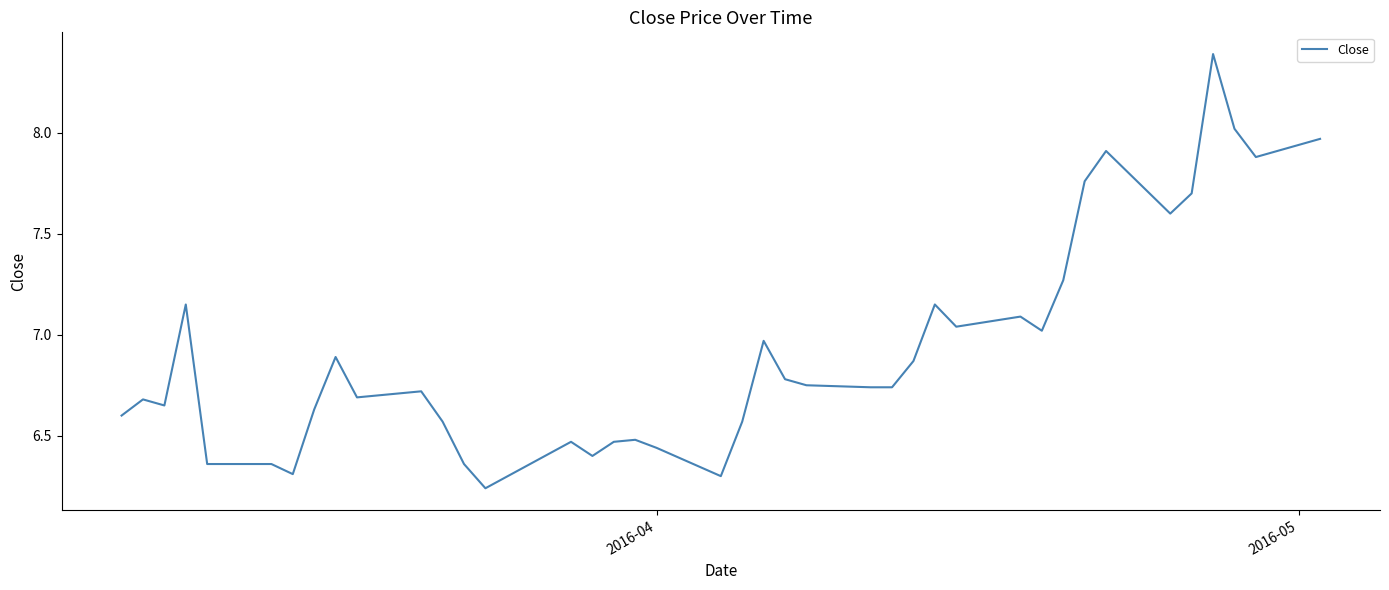

What is the maximum value shown in the chart?

8.4